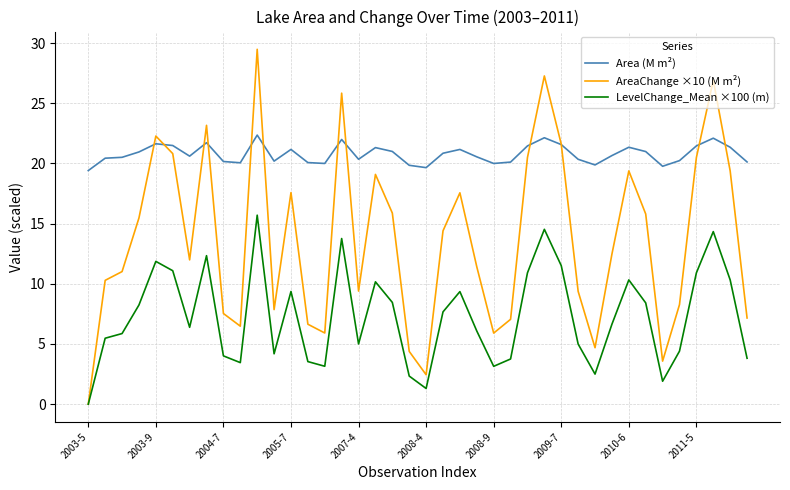

Which series has the widest spread of values?

AreaChange ×10 (M m²)